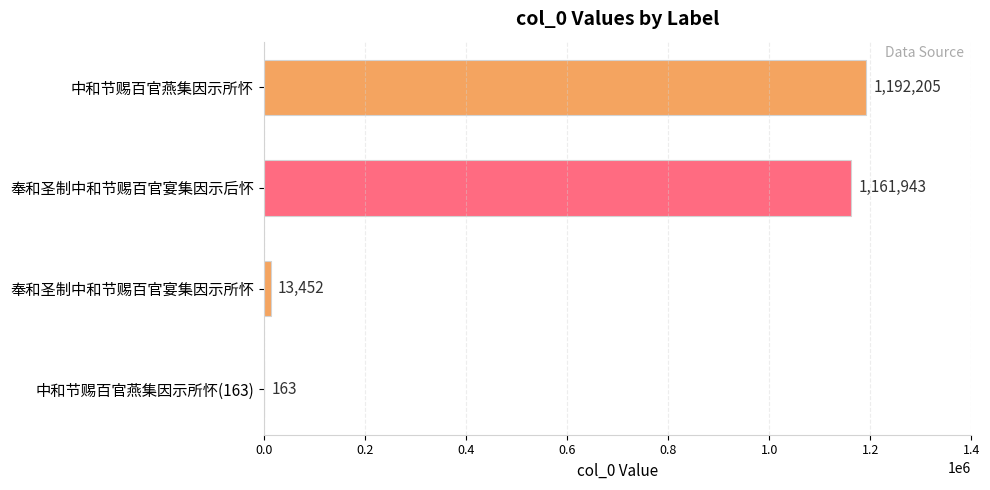

What is the maximum value shown in the chart?

1192205